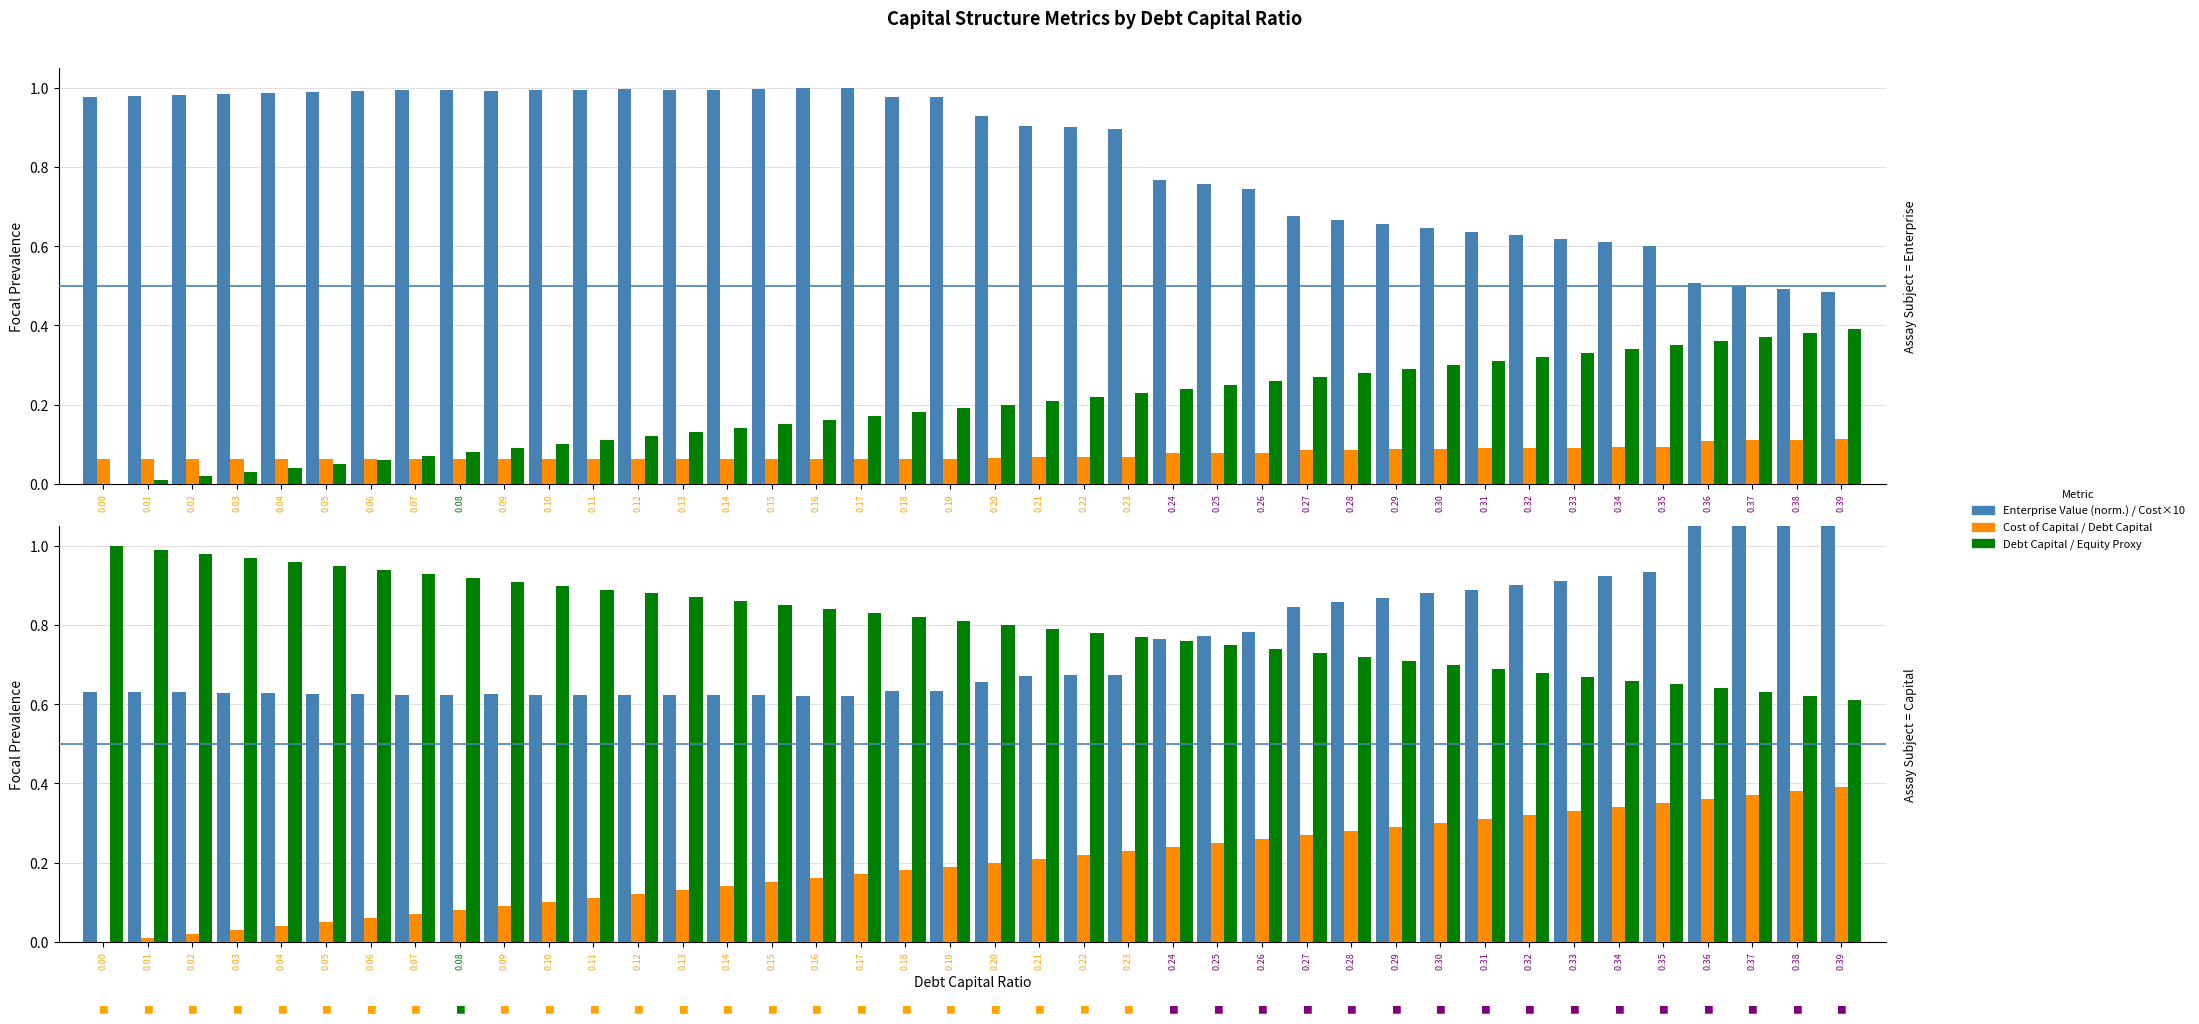

How many positive values does the Debt Capital Ratio series have?

39